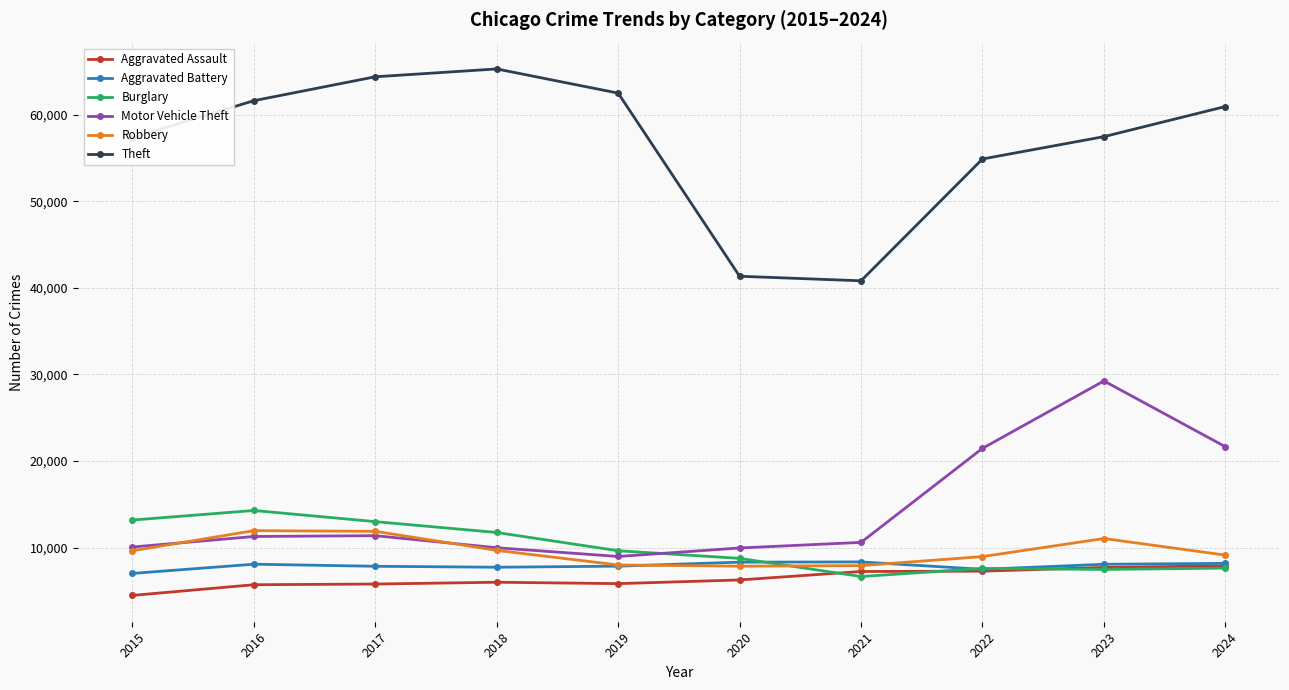

How many lines are shown in the chart?

6